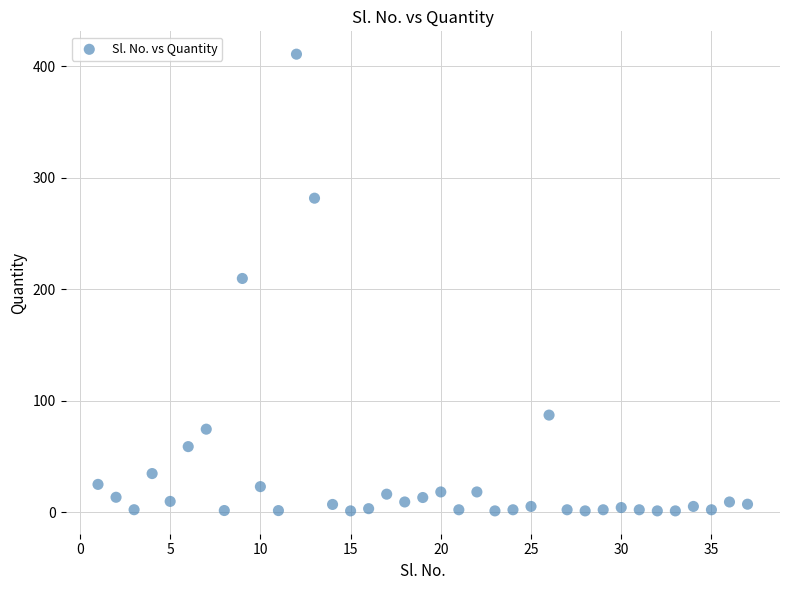

What is the range of X values (max minus min)?

36.0